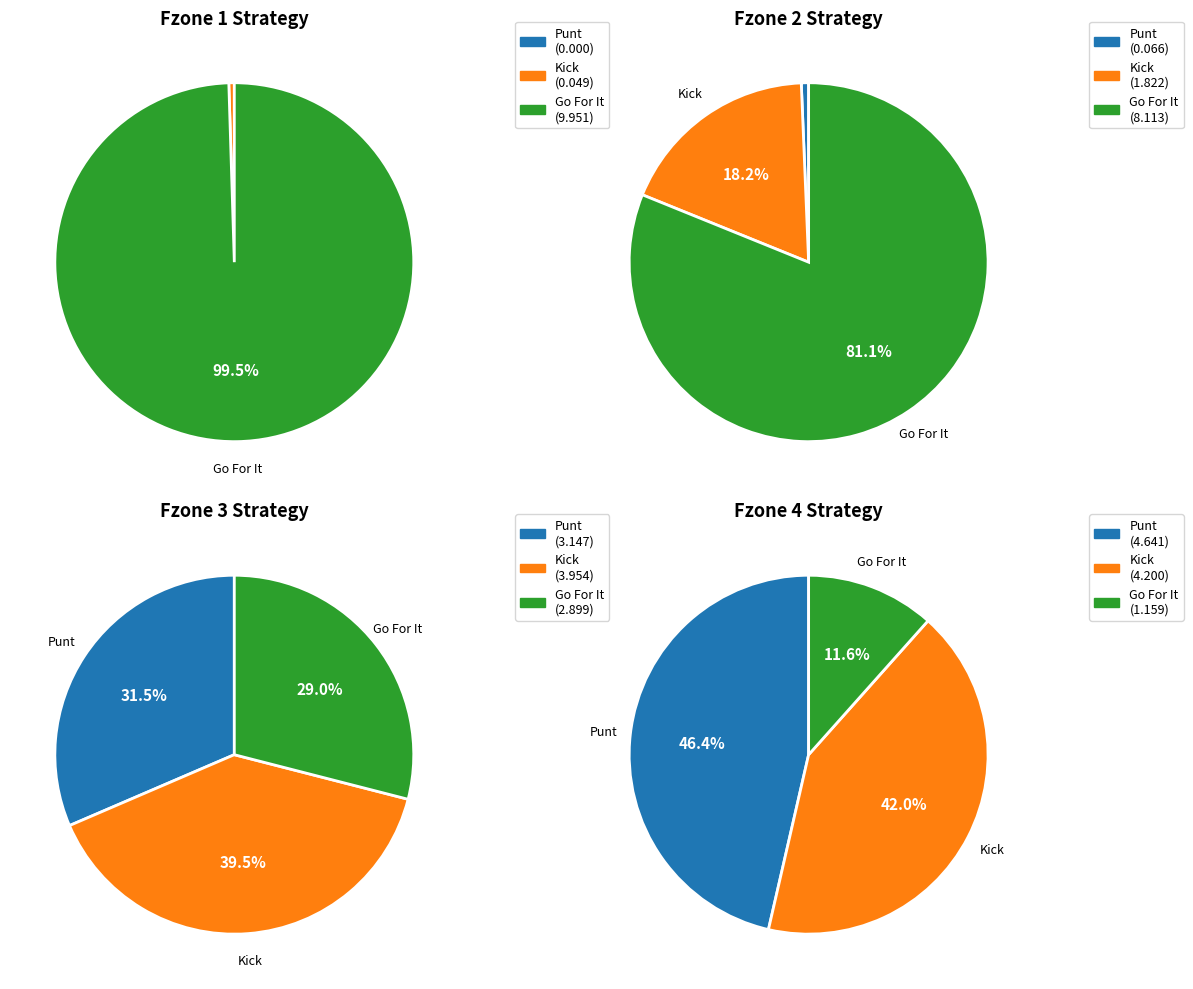

True or false: y=4 accounts for 0% of the total.

True